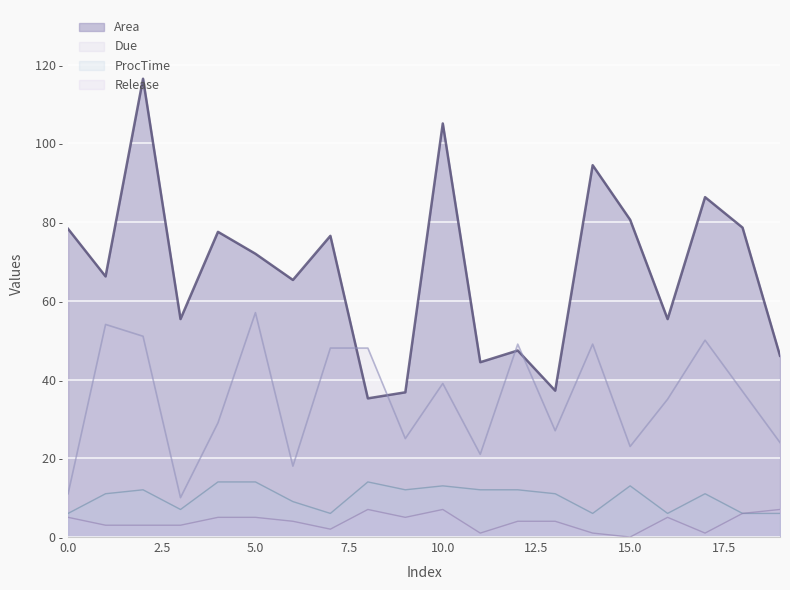

List the labels in order of Release value, smallest first.

15, 11, 14, 17, 7, 1, 2, 3, 6, 12, 13, 0, 4, 5, 9, 16, 18, 8, 10, 19